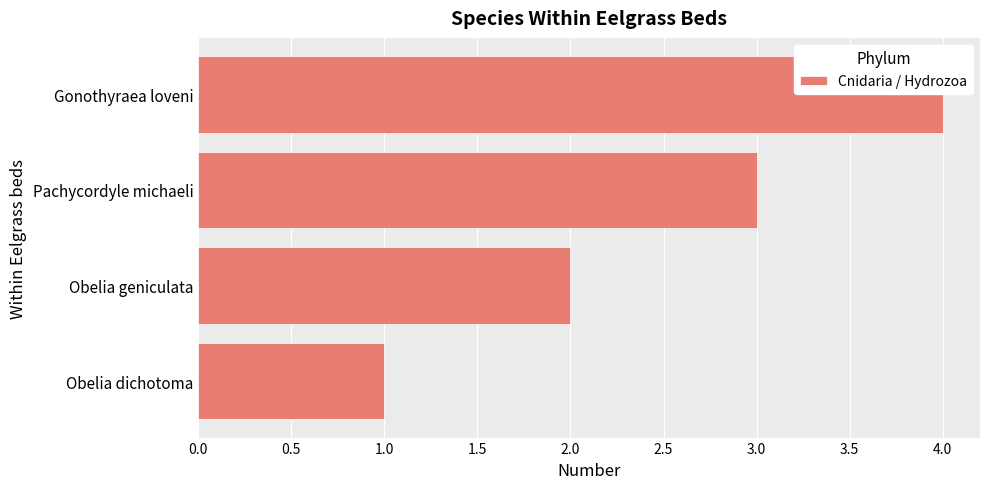

The value at Gonothyraea loveni is 4. True or false?

True